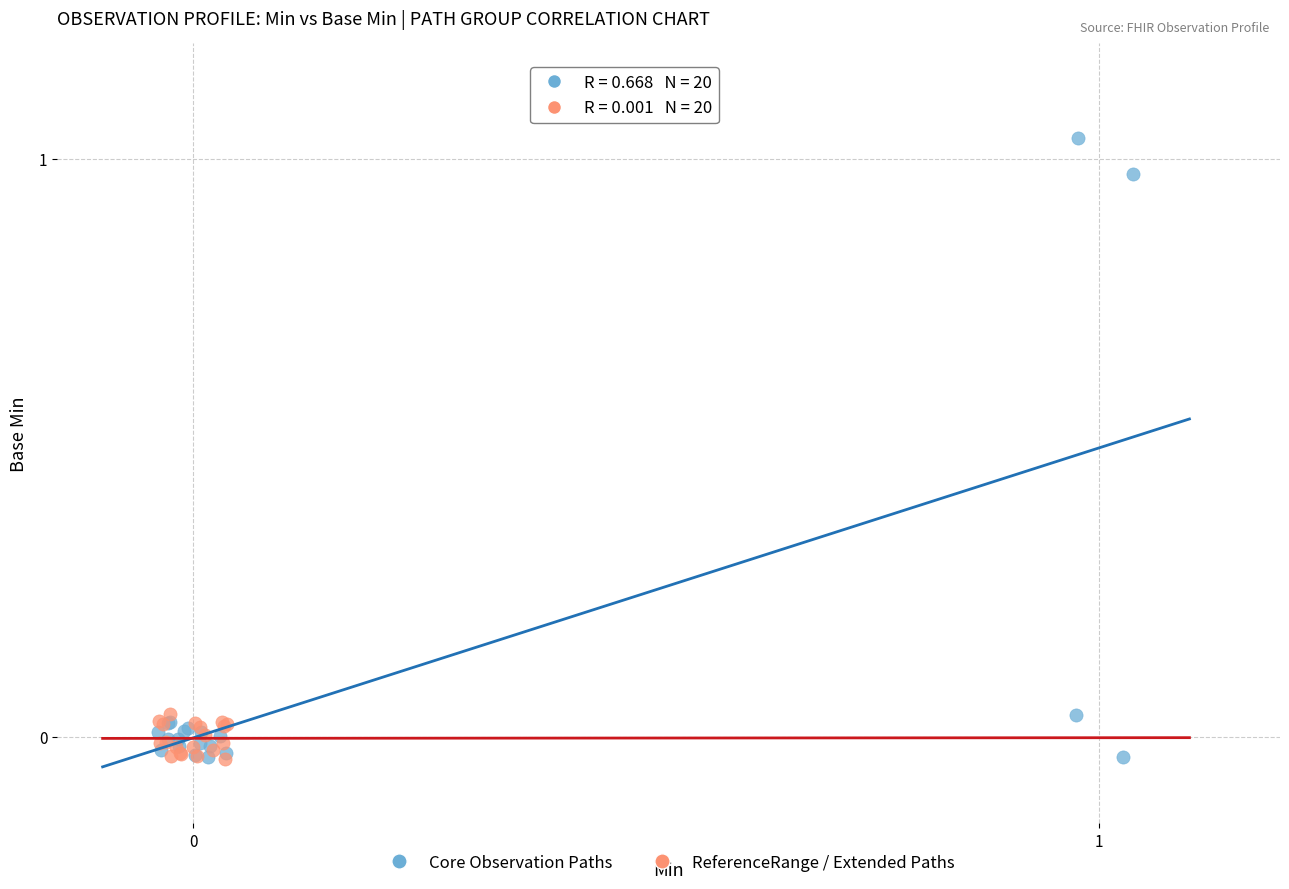

Which series reaches the maximum Y coordinate?

Core Observation Paths